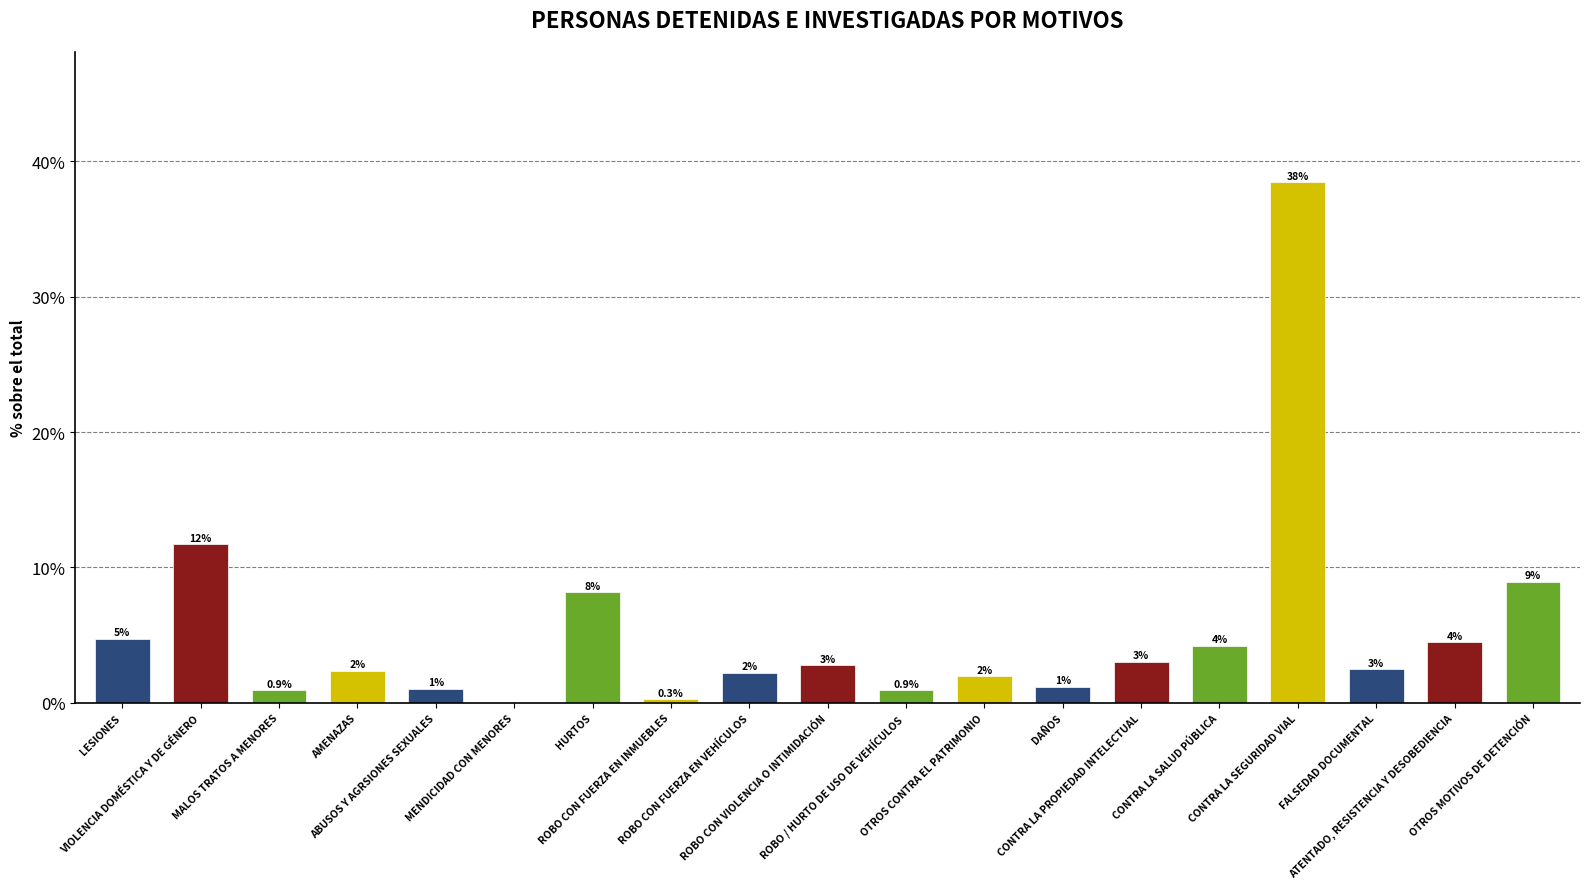

What is the sum of the values at CONTRA LA SALUD PÚBLICA and ROBO CON VIOLENCIA O INTIMIDACIÓN?

7.0